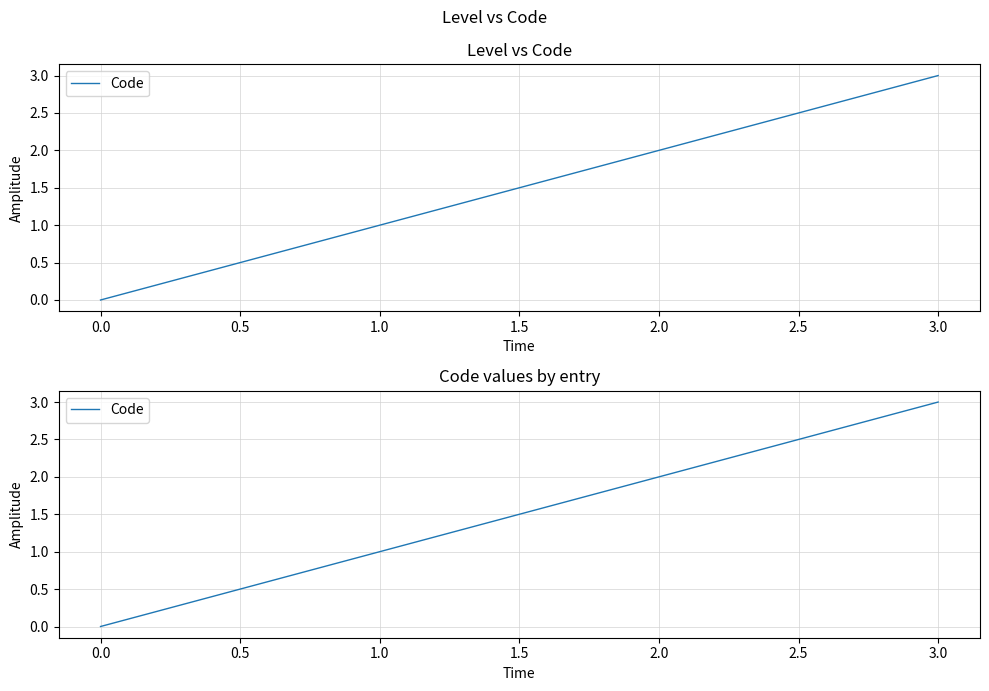

What is the difference between the maximum and second lowest values?

2